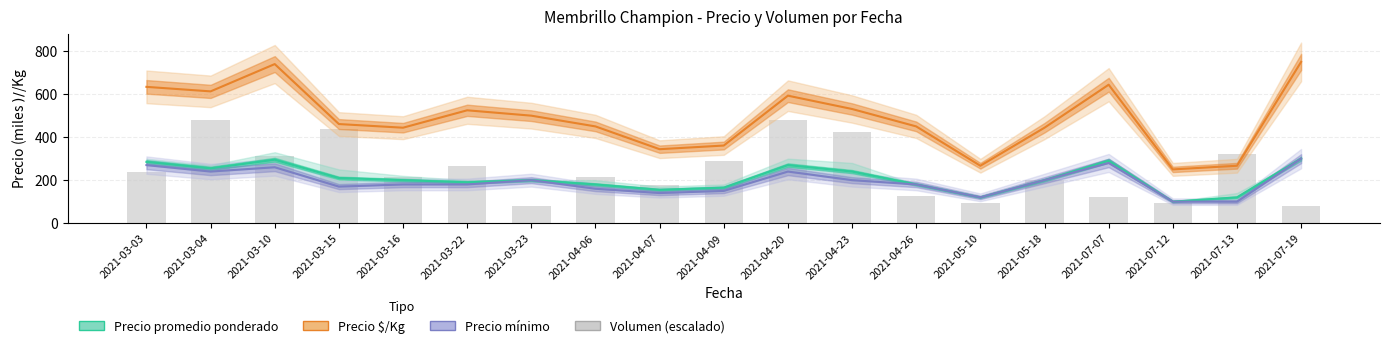

True or false: Precio promedio ponderado has a value of 120 at 2021-05-10.

True